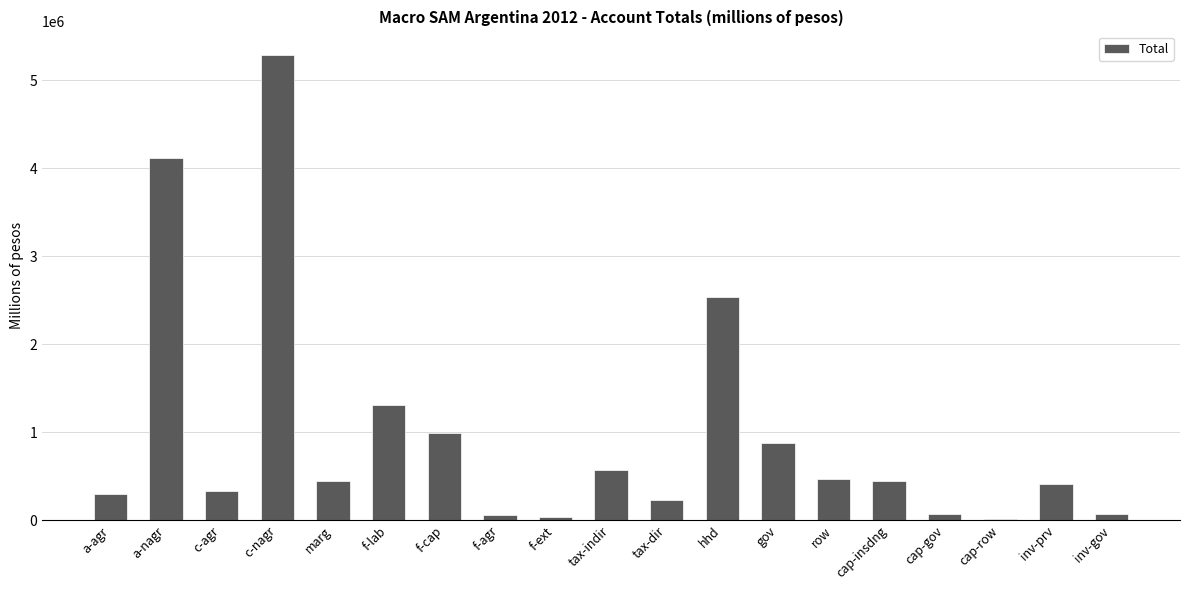

How many values exceed 439353?

10